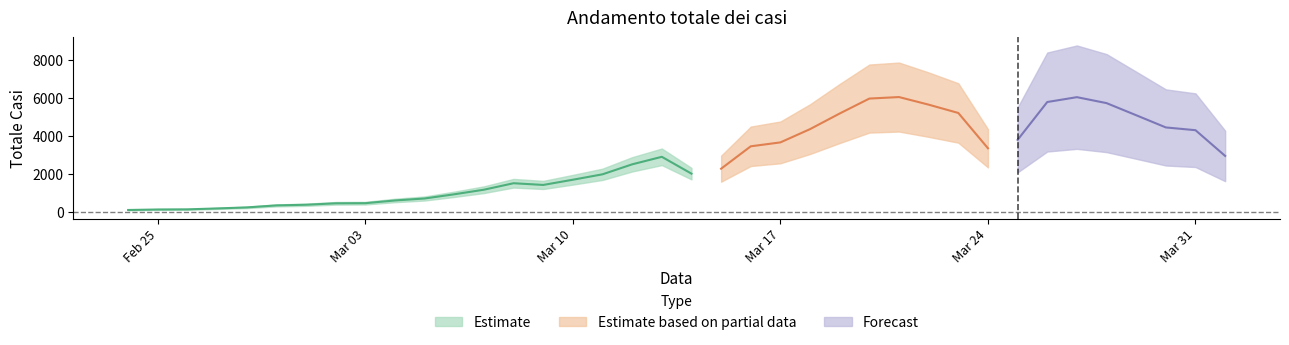

What is the label of the 38th point from the right?

2020-02-24